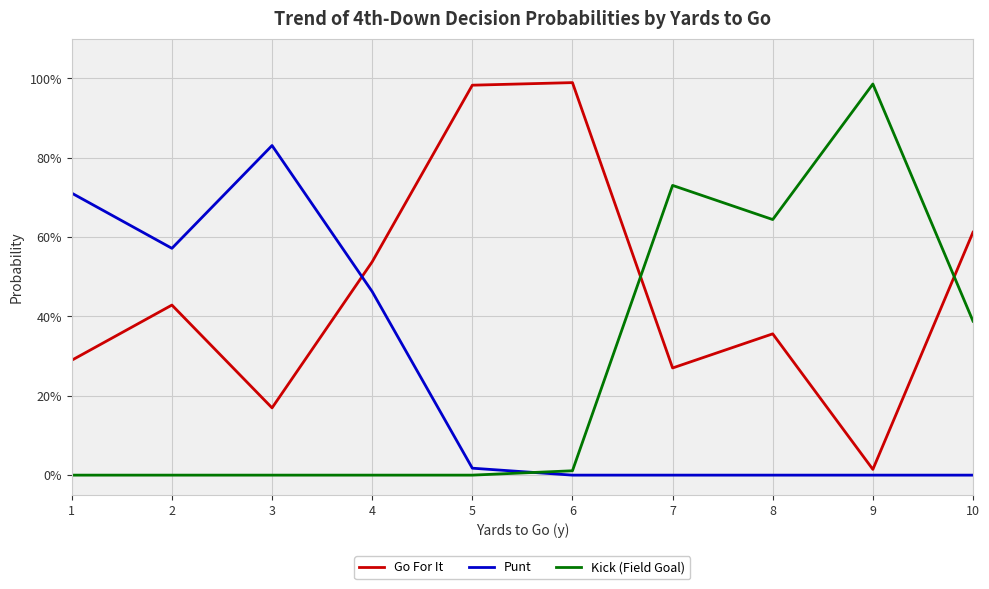

Where is the first local minimum for Kick (Field Goal)?

8